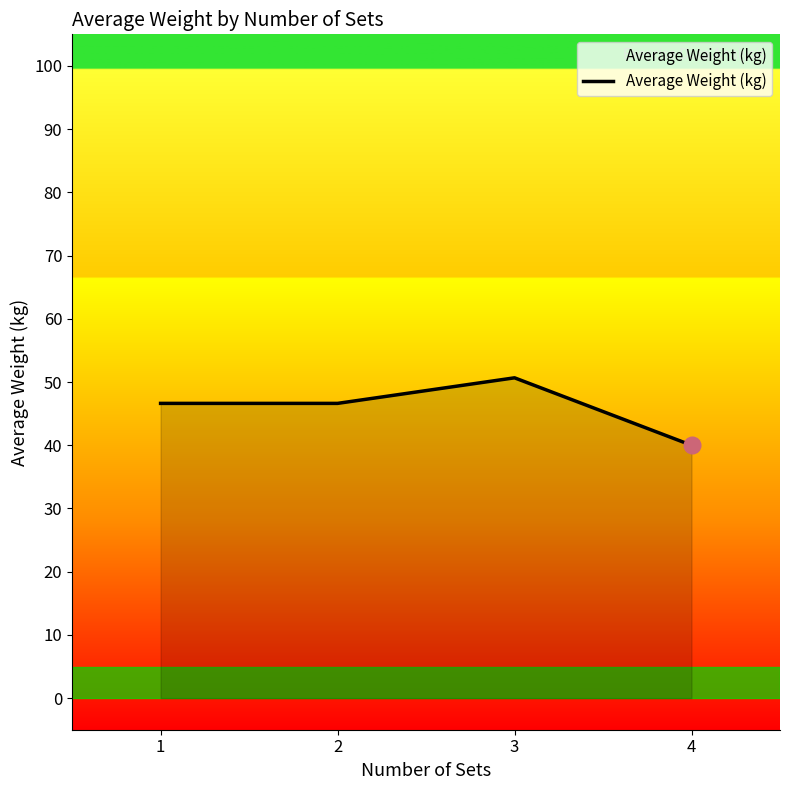

What is the approximate value at 1?

46.6